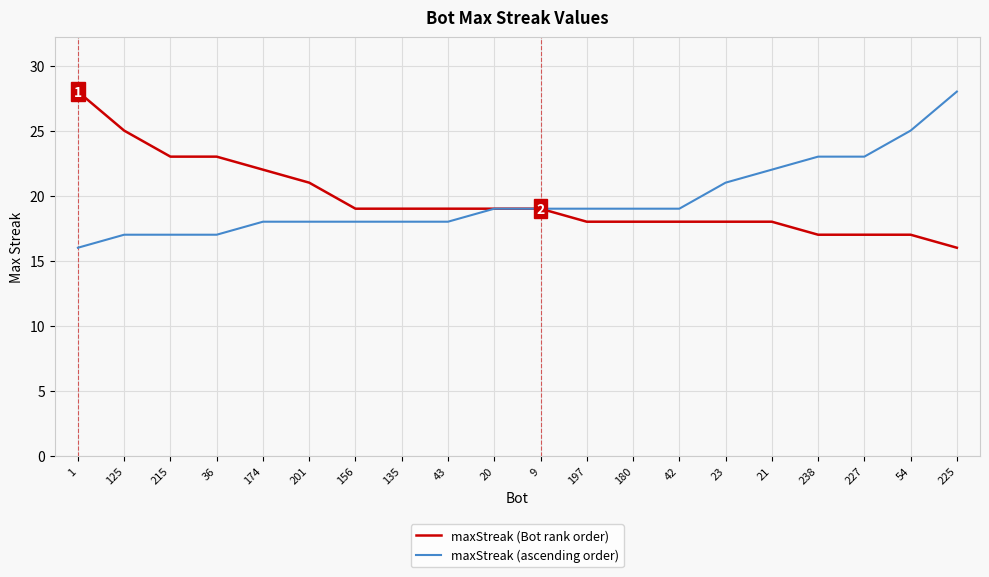

The value of maxStreak (Bot rank order) at 156 is 31. True or false?

False